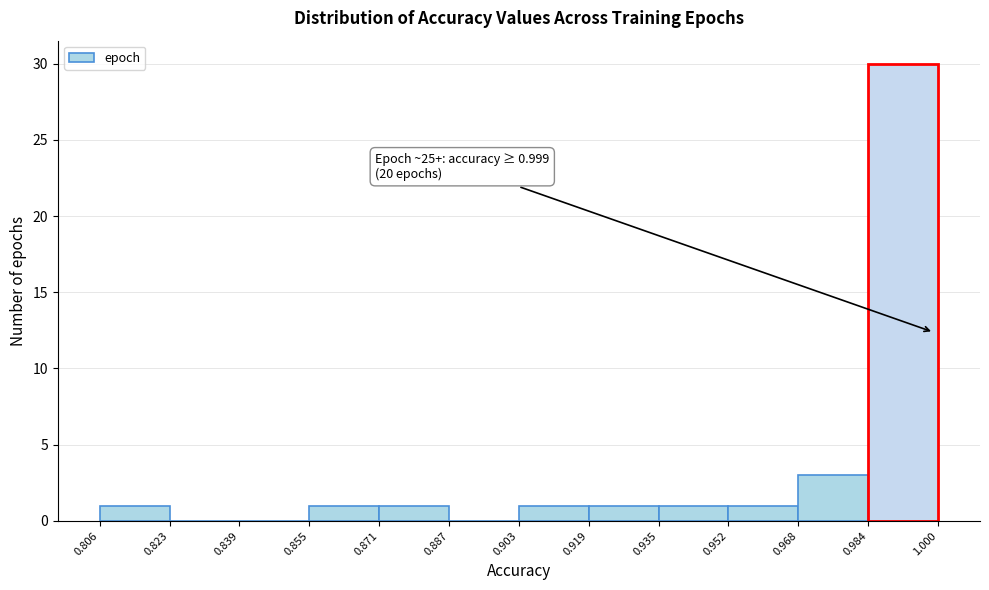

Over which range of the x-axis is the bar tallest?

0.984 to 1.000